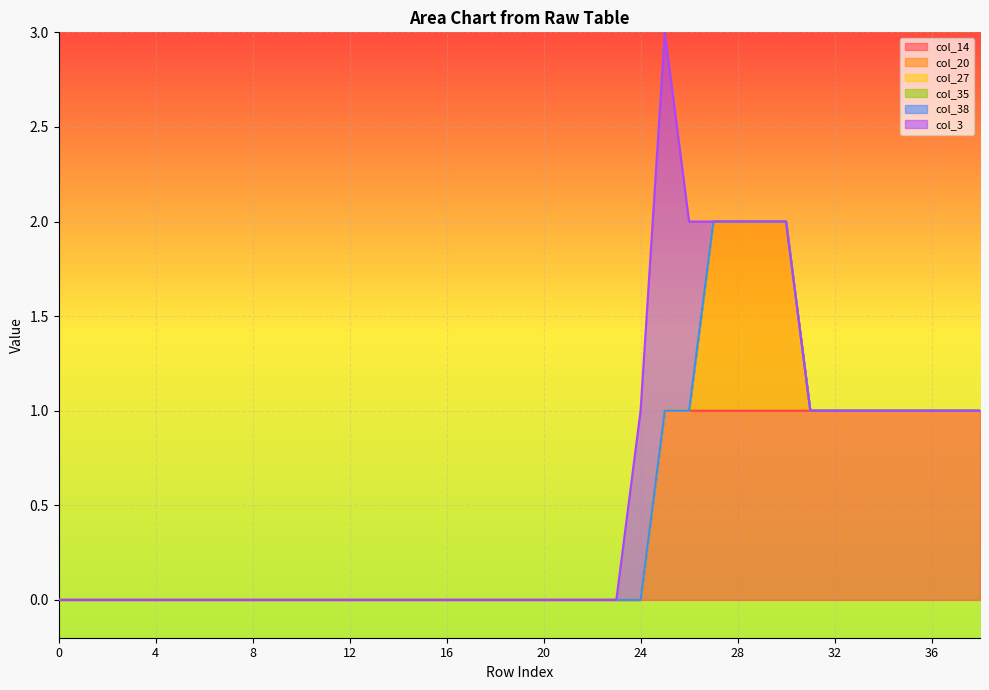

How many values in col_3 are above zero?

3